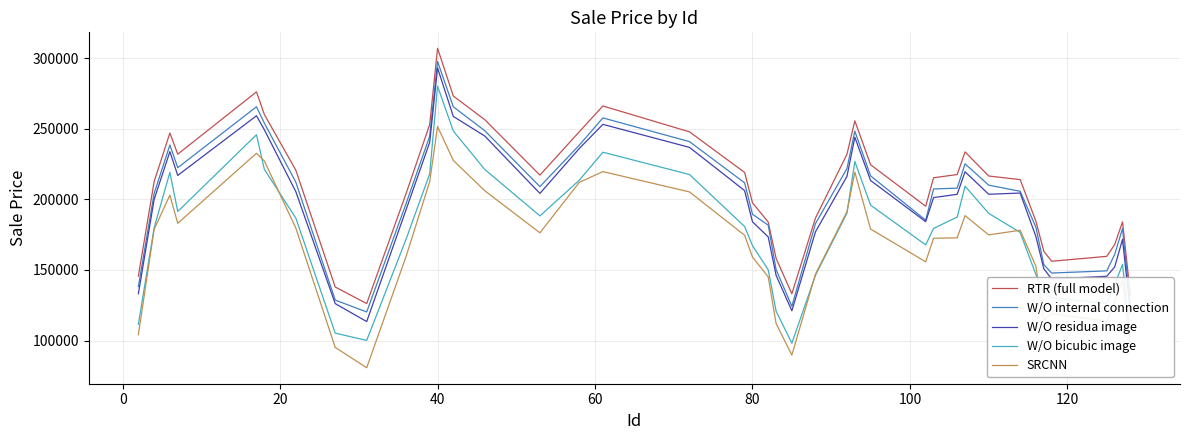

True or false: W/O bicubic image and W/O internal connection intersect in this chart.

False